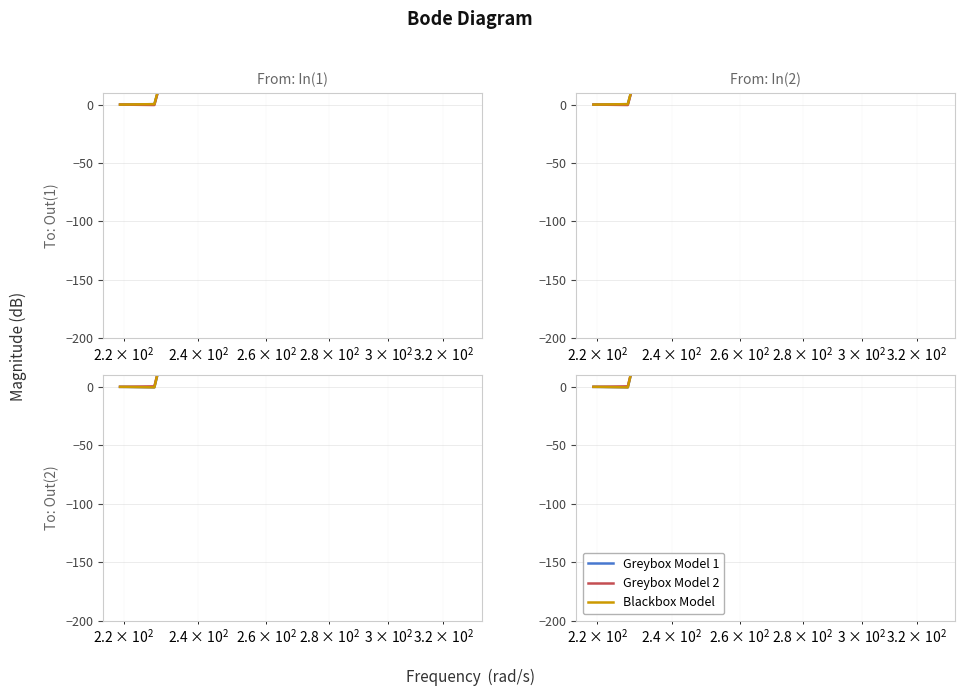

Which series ends up on top after the final intersection of Blackbox Model and Greybox Model 2?

Blackbox Model